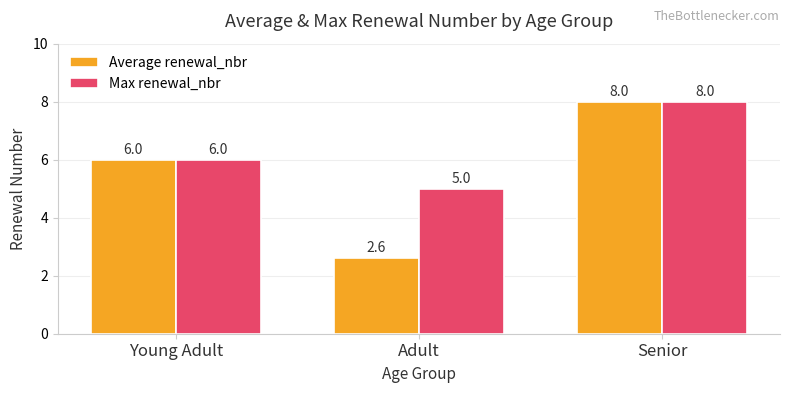

What position from the right is Adult?

2